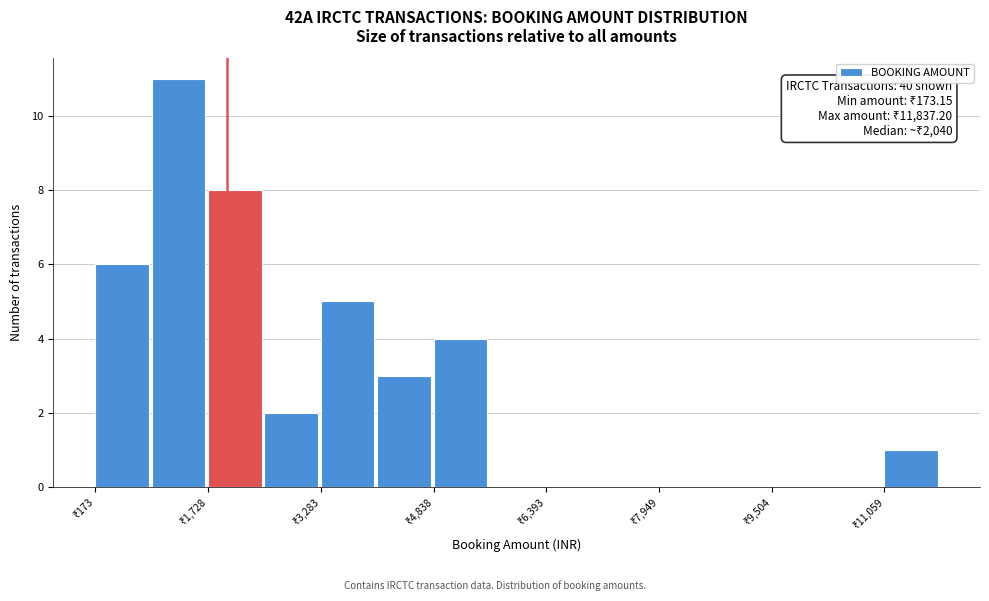

Read against the x-axis, roughly where is the centre of the tallest bar?

1400